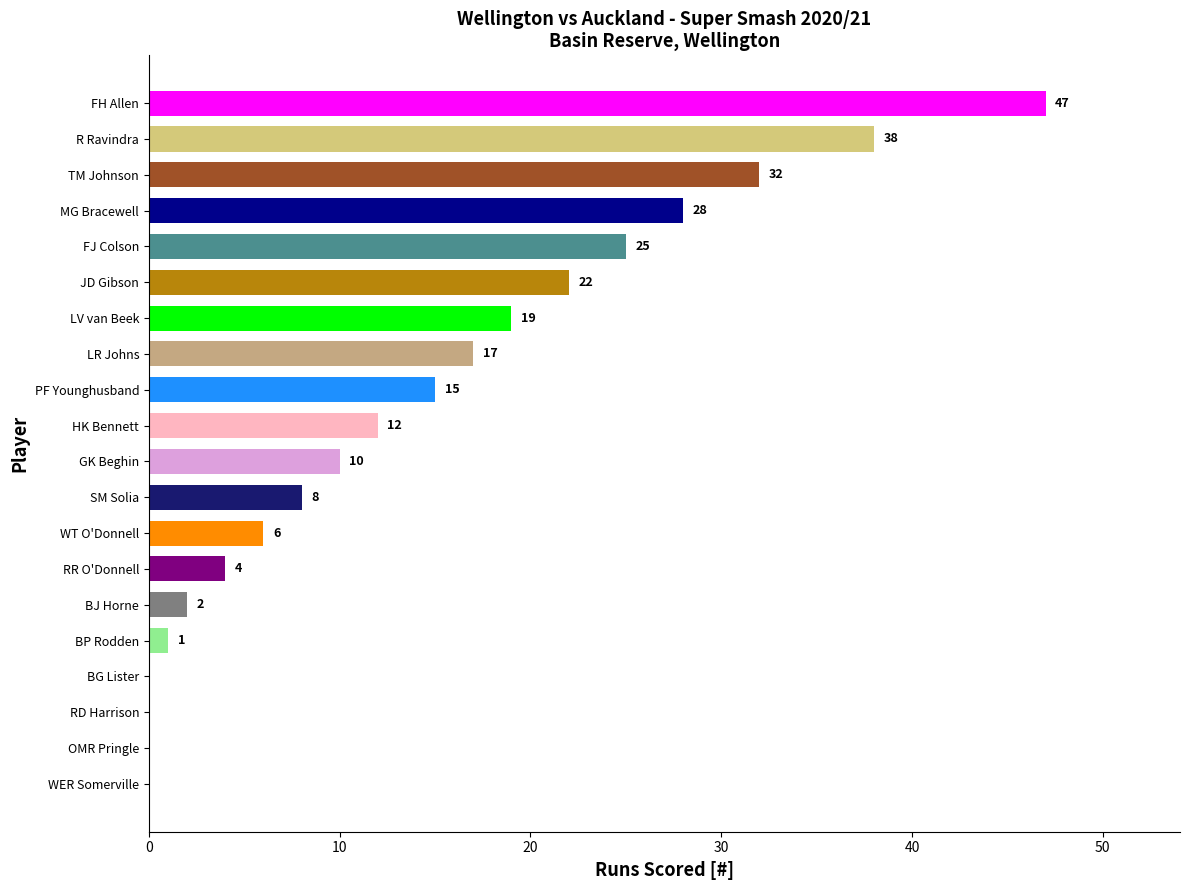

Which category has the highest value across all series?

FH Allen